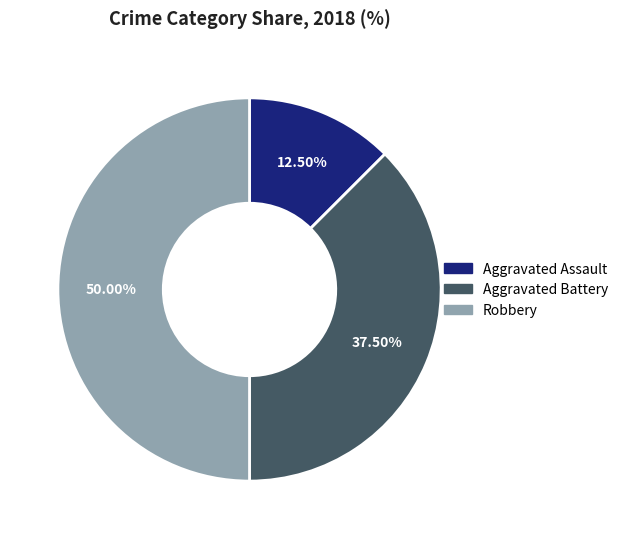

Rank the categories by value from lowest to highest.

Aggravated Assault, Aggravated Battery, Robbery